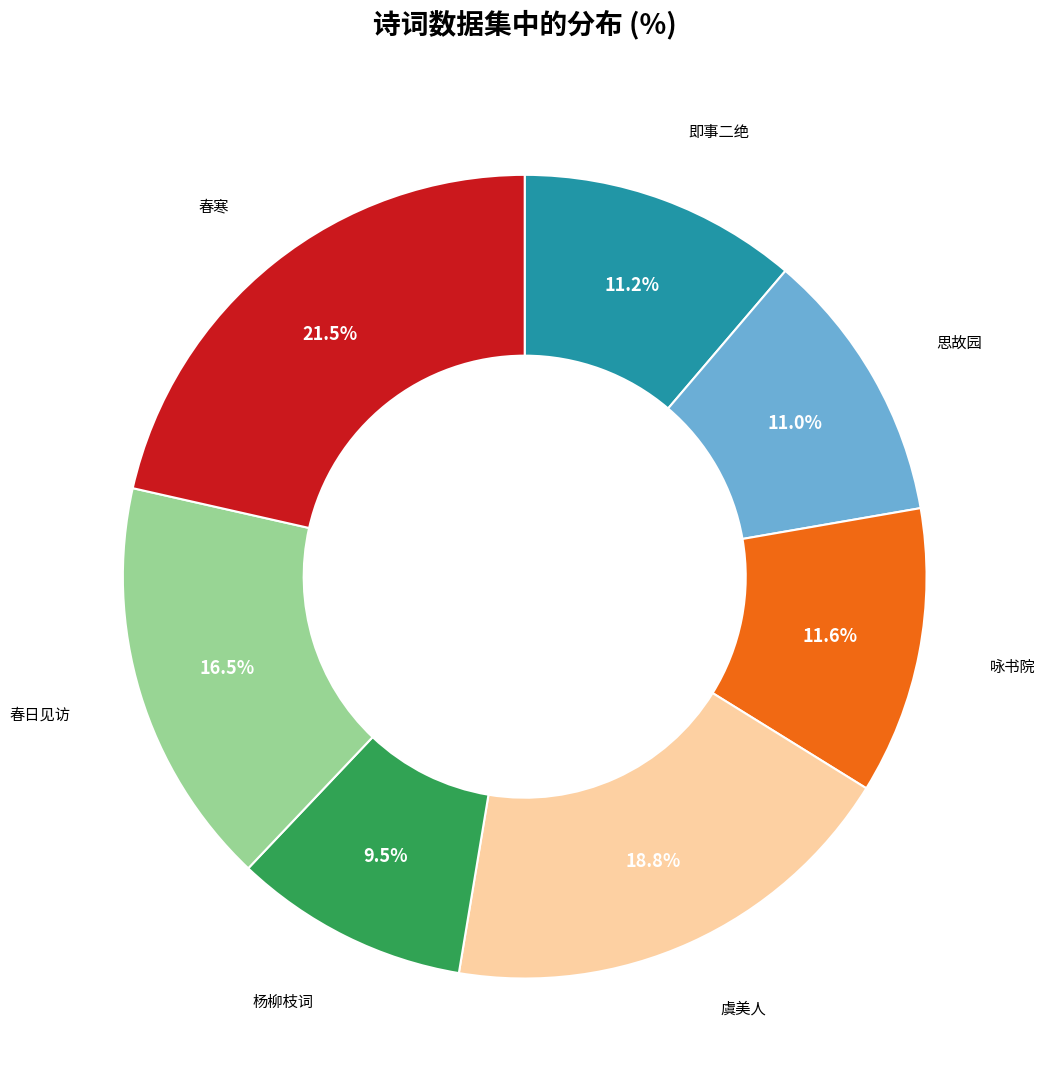

How many segments does this pie chart have?

7